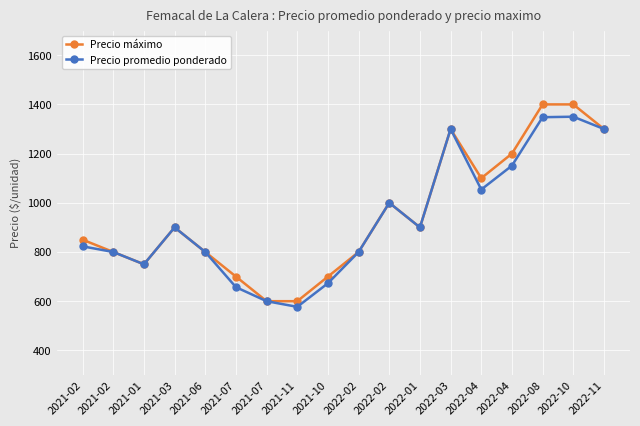

At which category does the chart reach its peak across all series?

2022-08